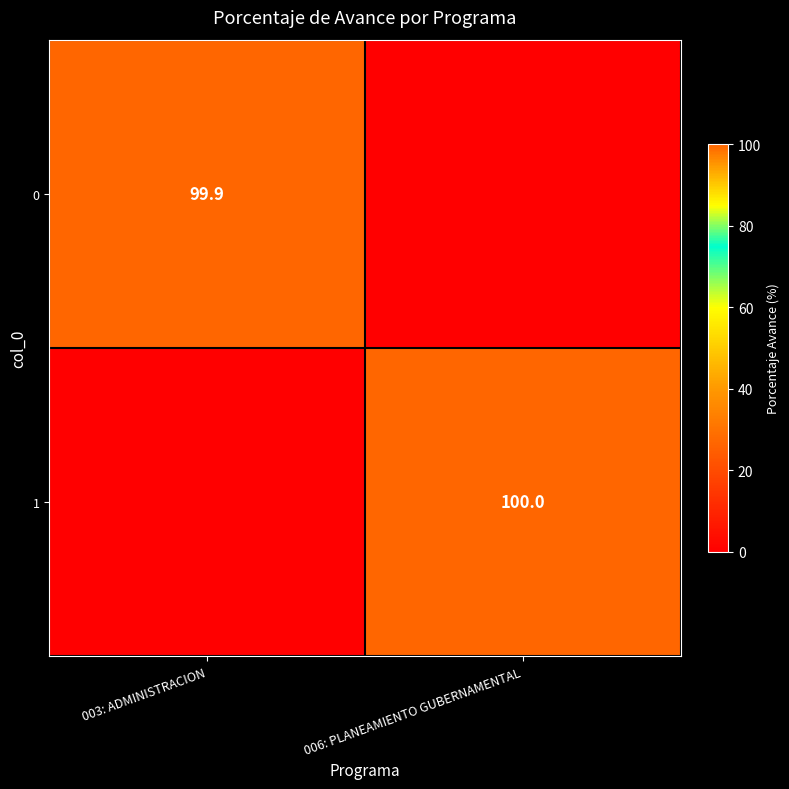

How many positive values does the 0 series have?

1